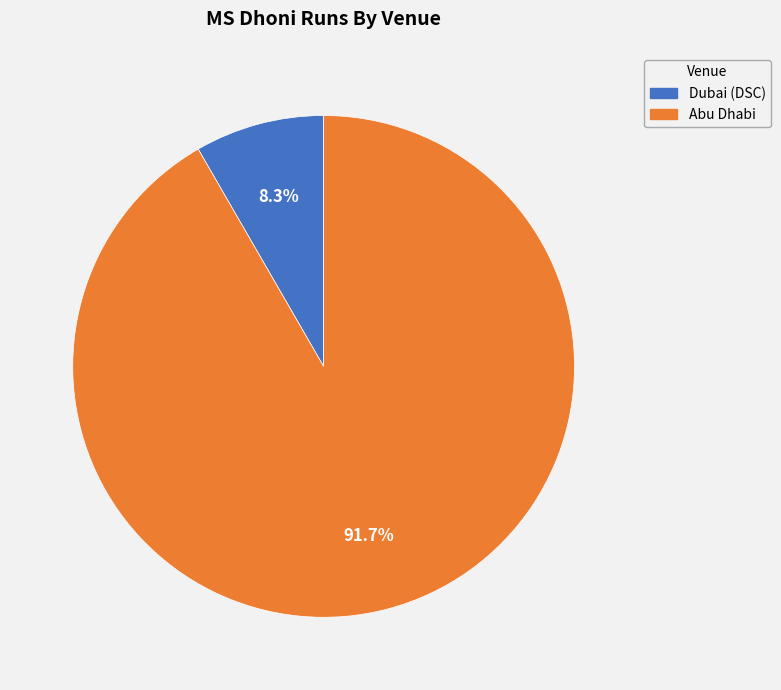

Which category accounts for the majority?

Abu Dhabi